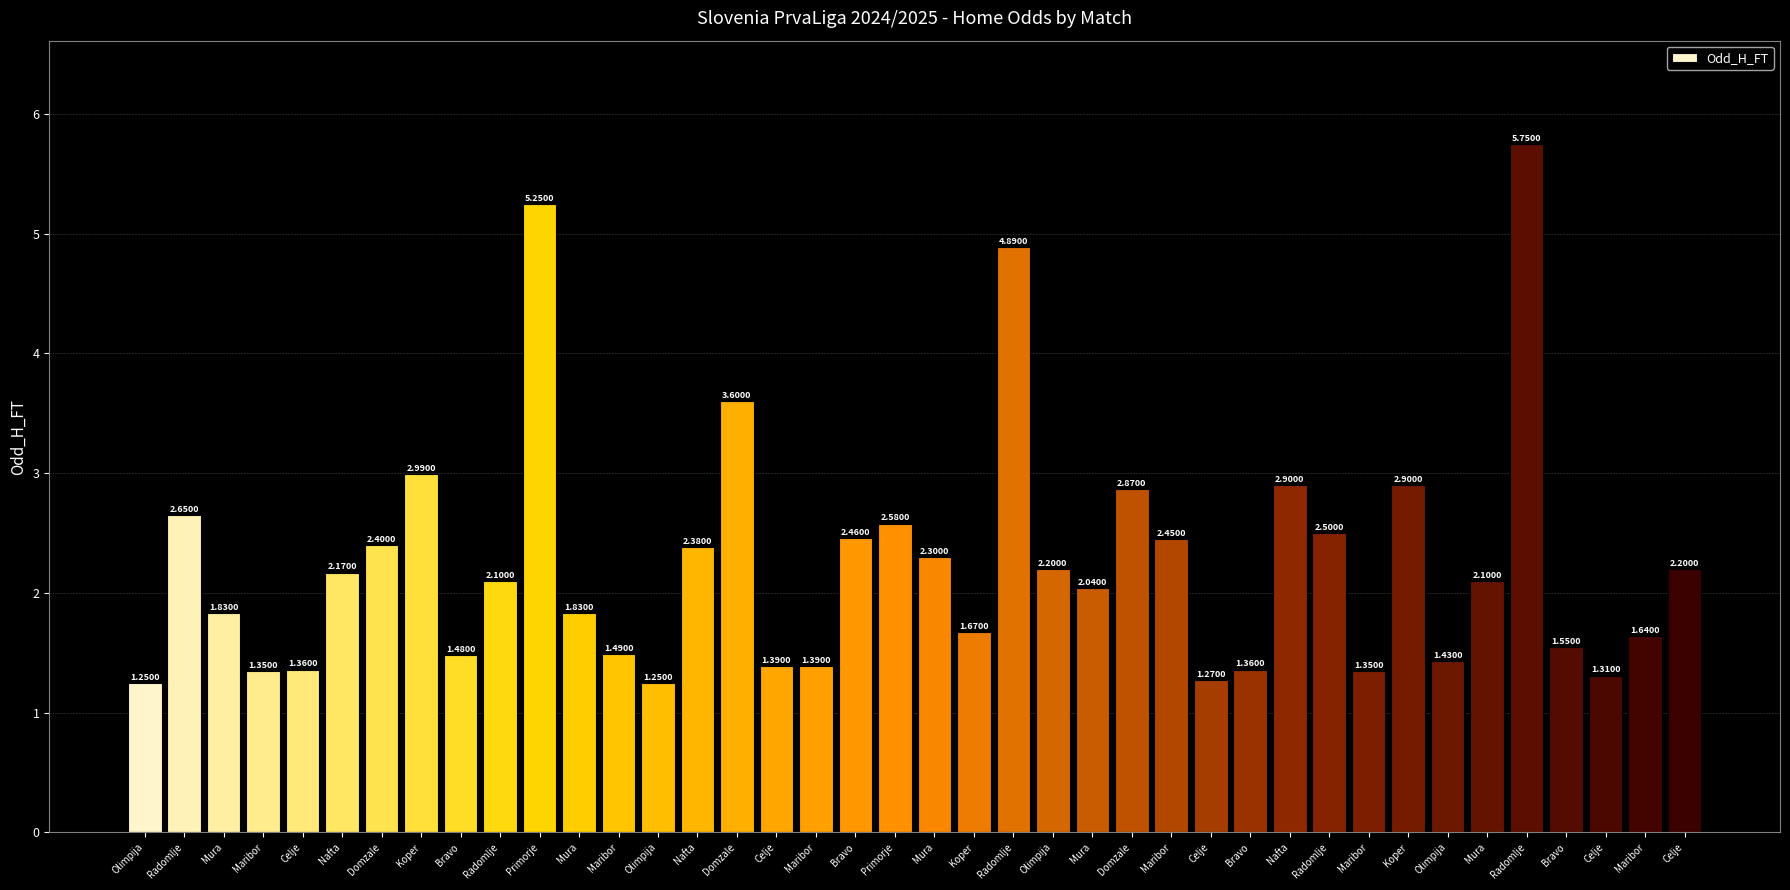

Which label corresponds to the largest value in the chart?

Radomlje